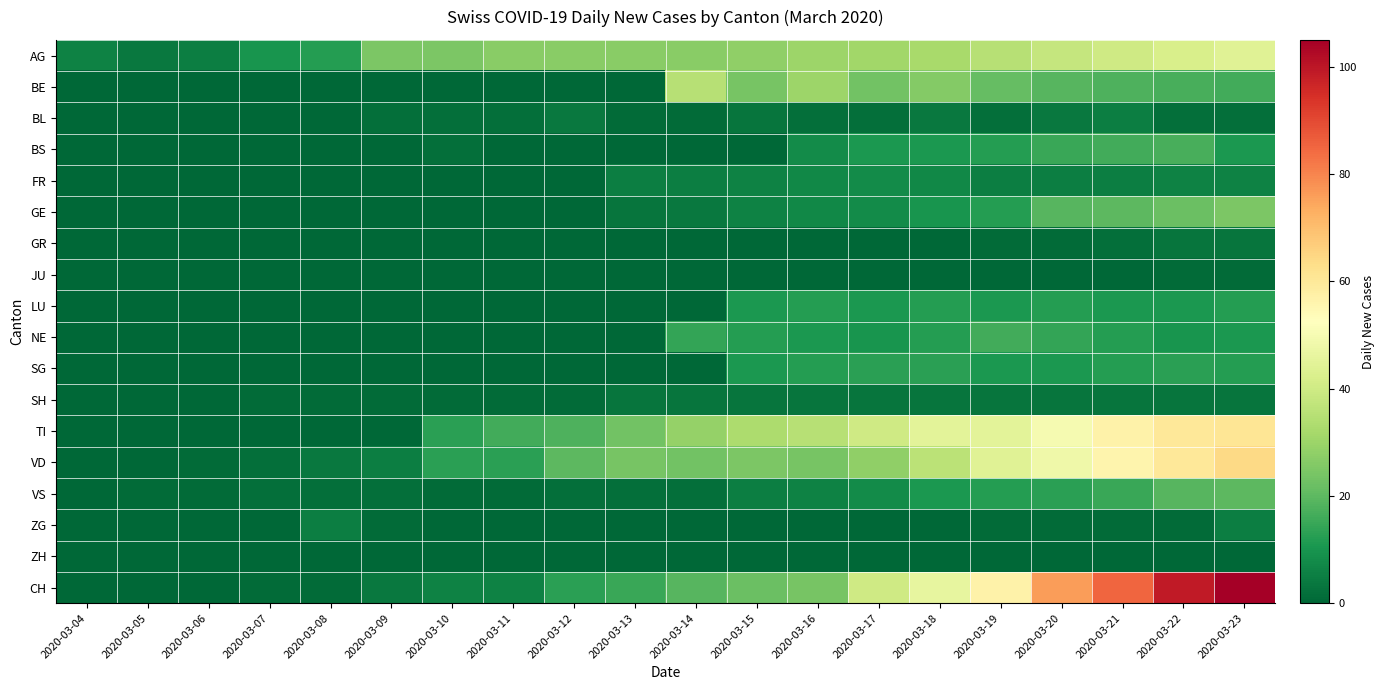

Which series has the largest total across all categories?

CH